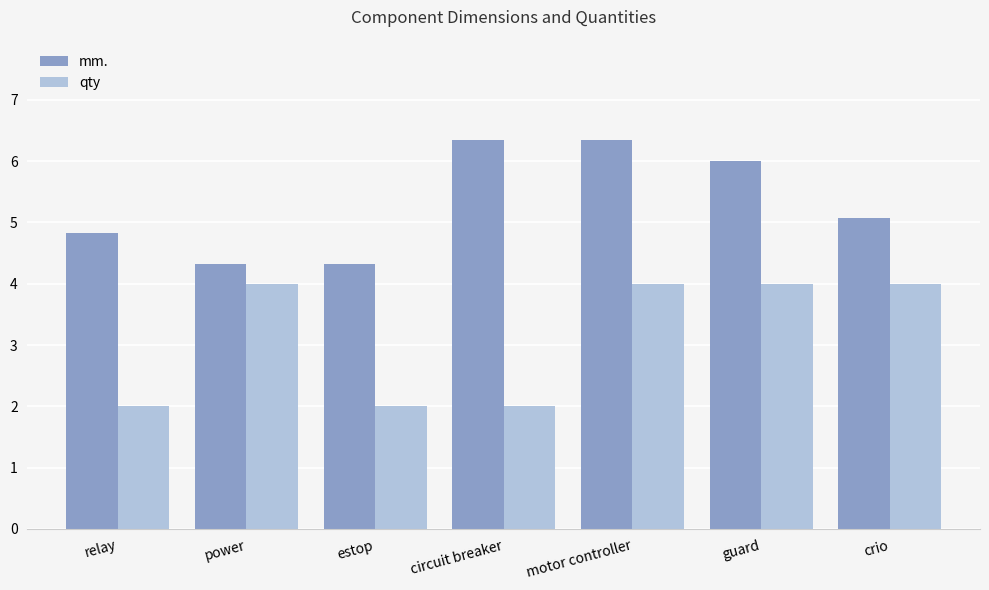

What is the minimum value for mm.?

4.3